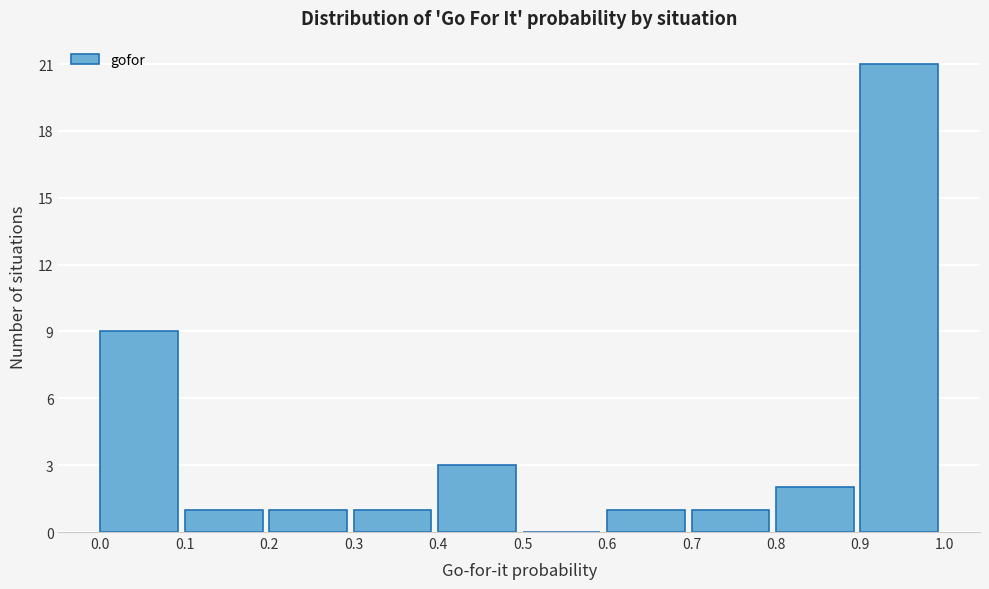

Reading left to right, transcribe this chart: for each bar, give the range it covers on the x-axis and its height. The values are not printed on the chart, so give them approximately, as read against the axis.

0.0 to 0.1: 9
0.1 to 0.2: 1
0.2 to 0.3: 1
0.3 to 0.4: 1
0.4 to 0.5: 3
0.5 to 0.6: 0
0.6 to 0.7: 1
0.7 to 0.8: 1
0.8 to 0.9: 2
0.9 to 1.0: 21